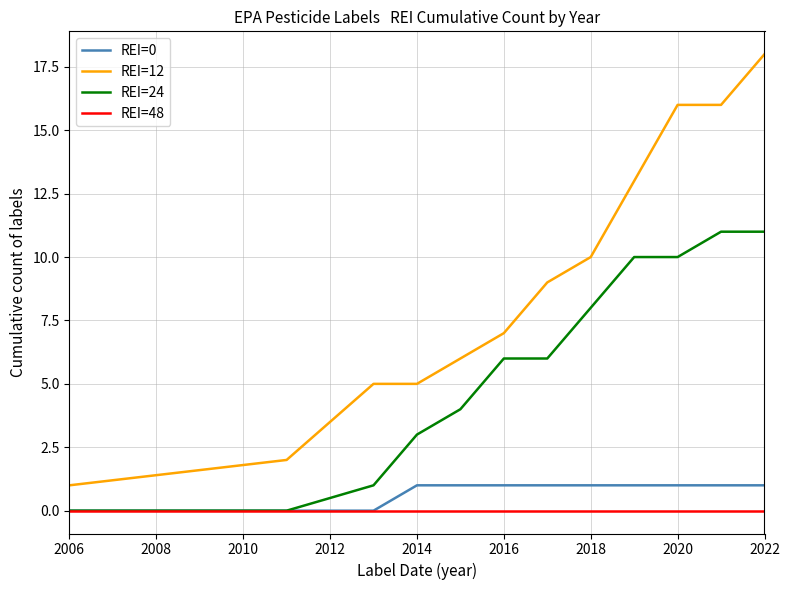

Which series has the widest spread of values?

REI=12